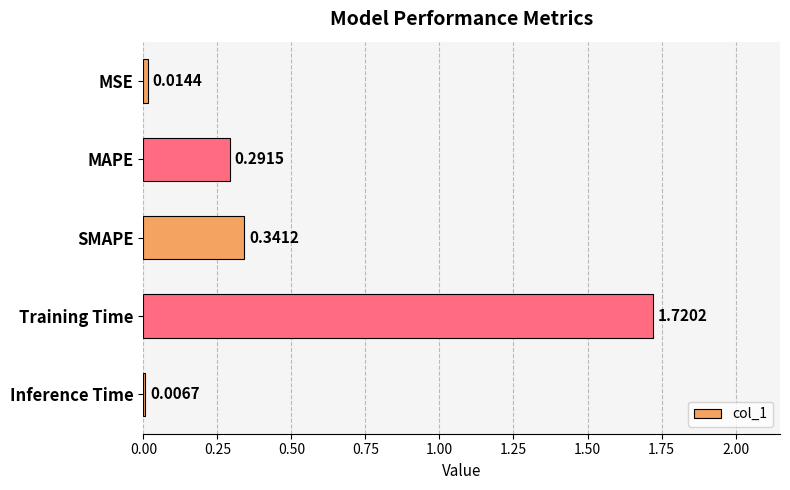

Count the number of categories in the chart.

5